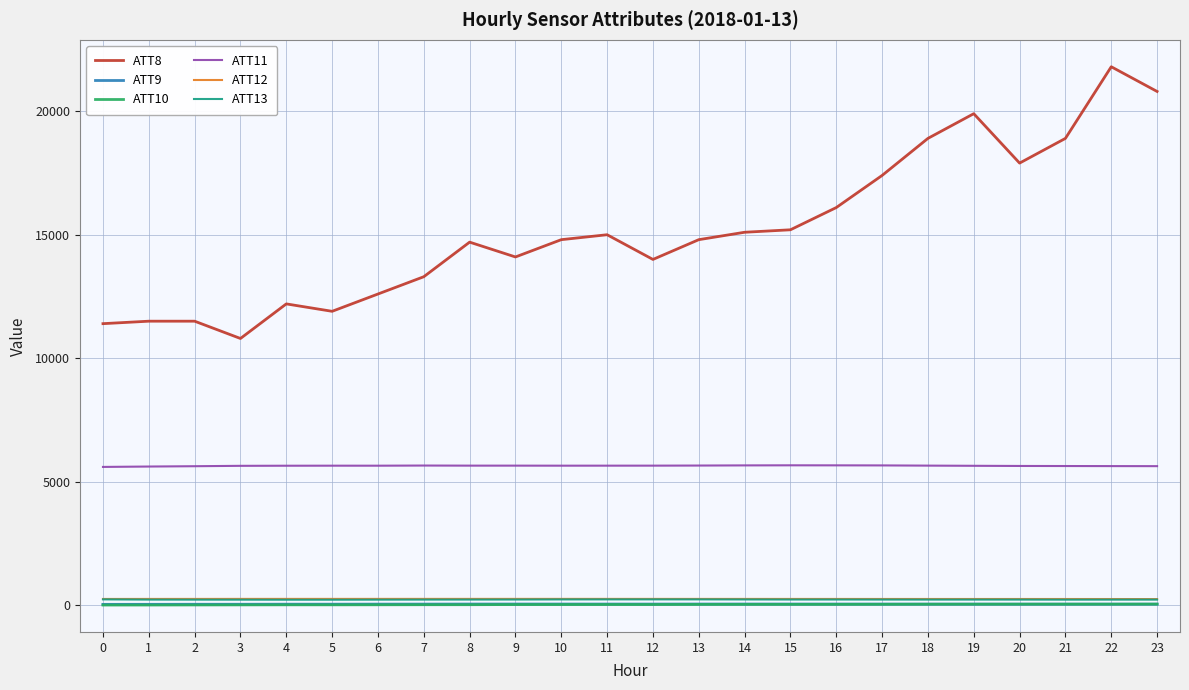

True or false: ATT8 and ATT10 cross at least once.

False